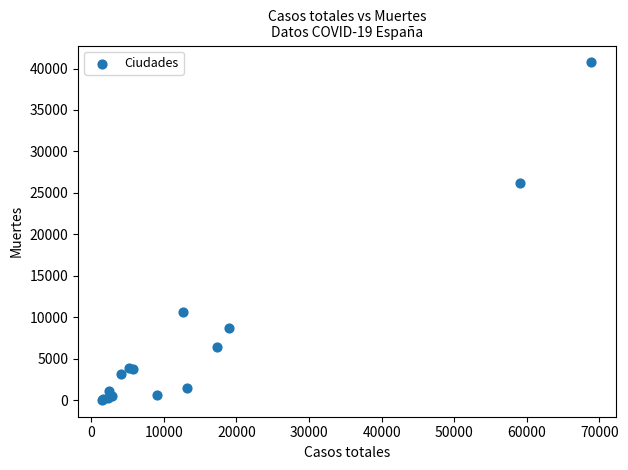

What Y value in the scatter plot is closest to 20383?

26203